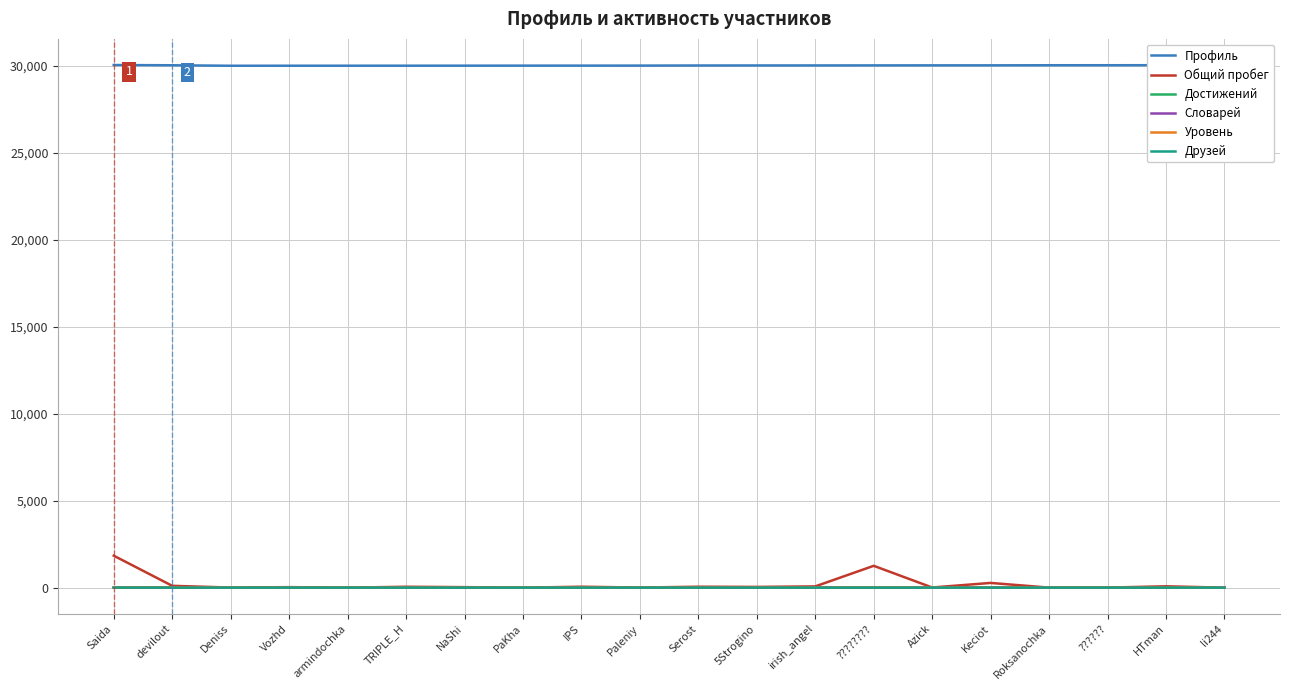

Which series has the largest total across all categories?

Профиль